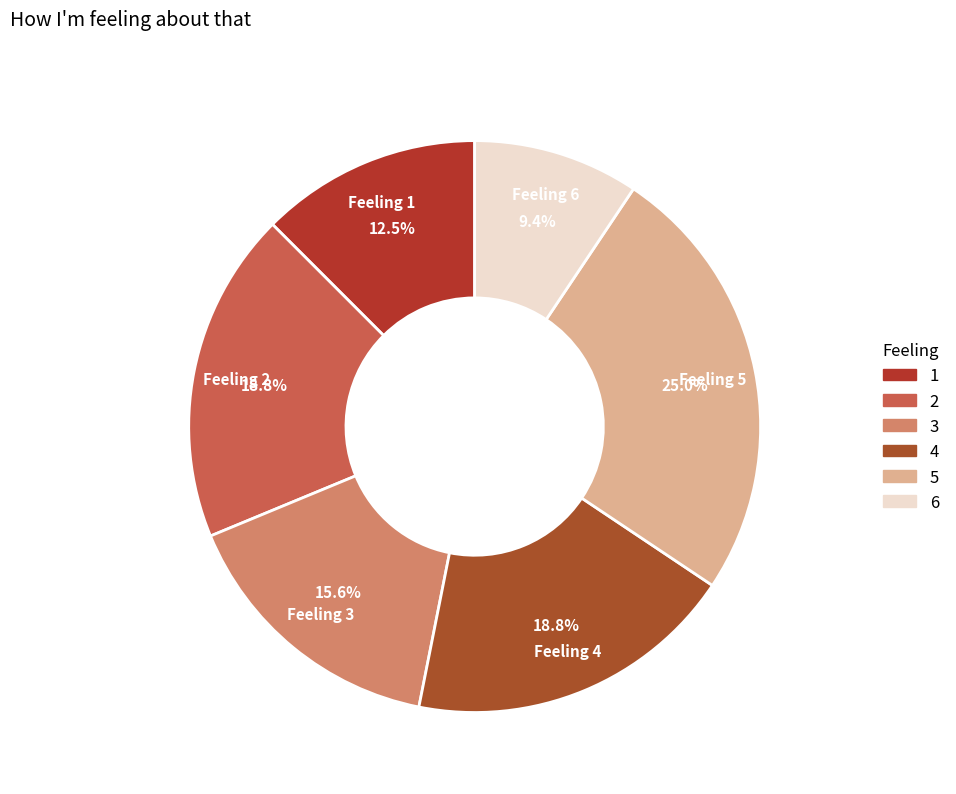

Is there a majority slice in this chart?

No